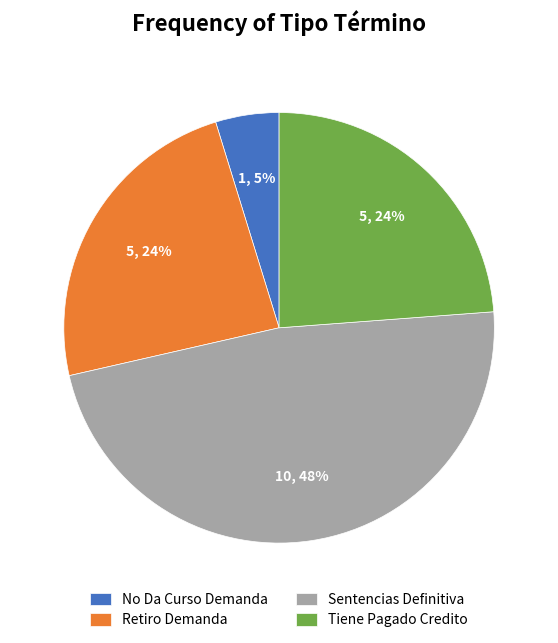

The Retiro Demanda slice represents 24% of the pie. True or false?

True